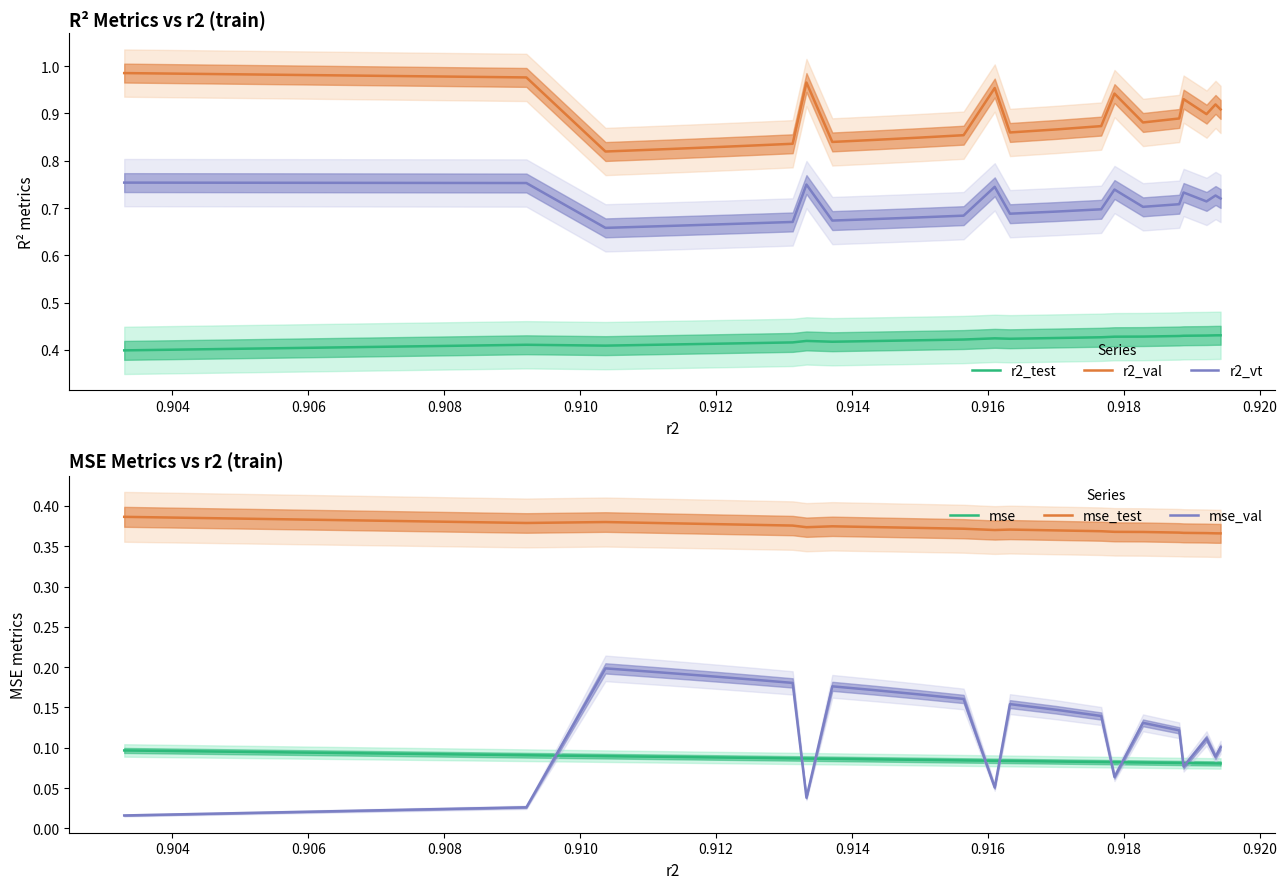

True or false: r2_test and r2_vt cross at least once.

False